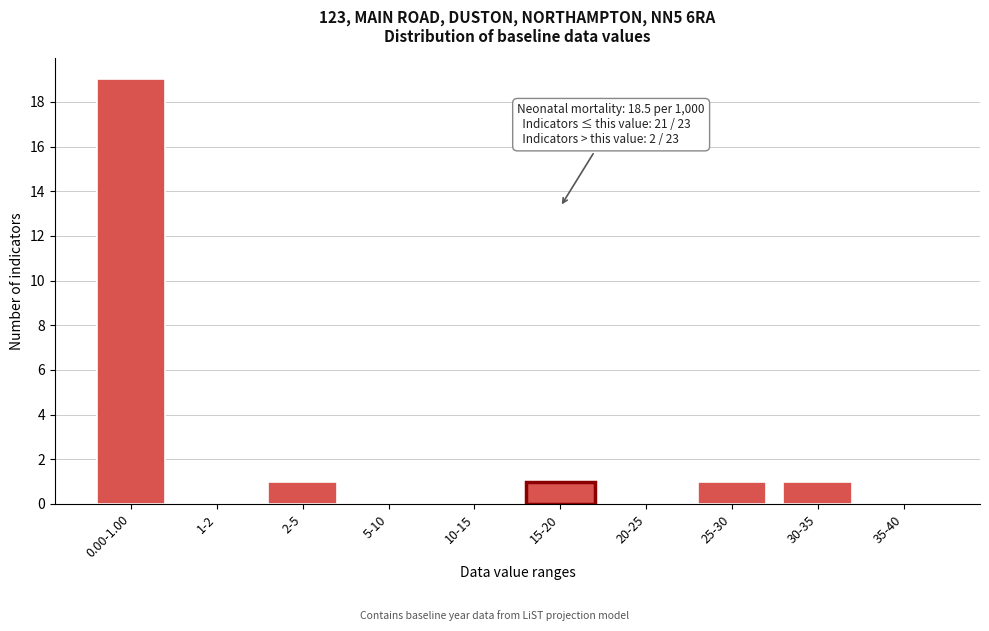

Reading right to left, extract all data points from this chart.

35-40=0	30-35=1	25-30=1	20-25=0	15-20=1	10-15=0	5-10=0	2-5=1	1-2=0	0.00-1.00=19